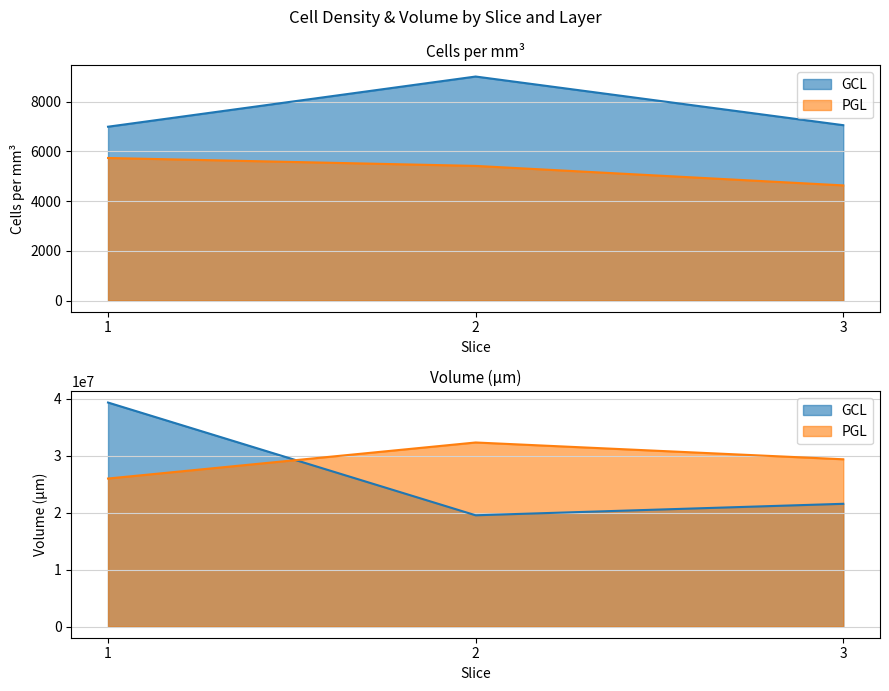

Where does the PGL series first go above 5411?

1